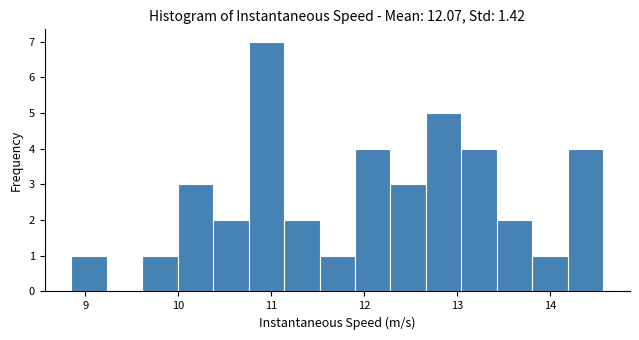

Read against the x-axis, roughly where is the centre of the tallest bar?

10.9